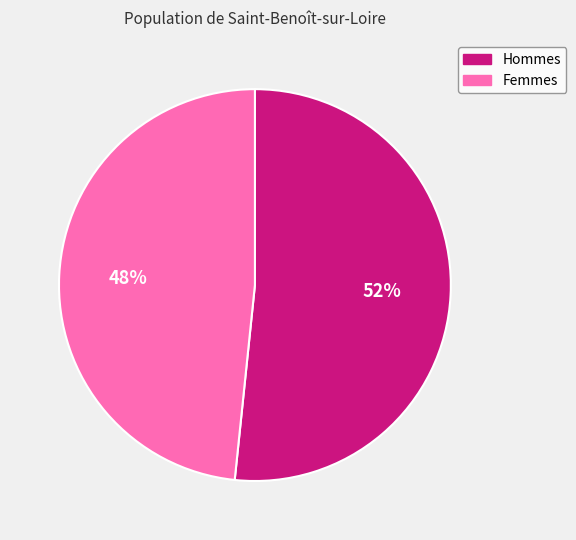

The Hommes slice represents 52% of the pie. True or false?

True